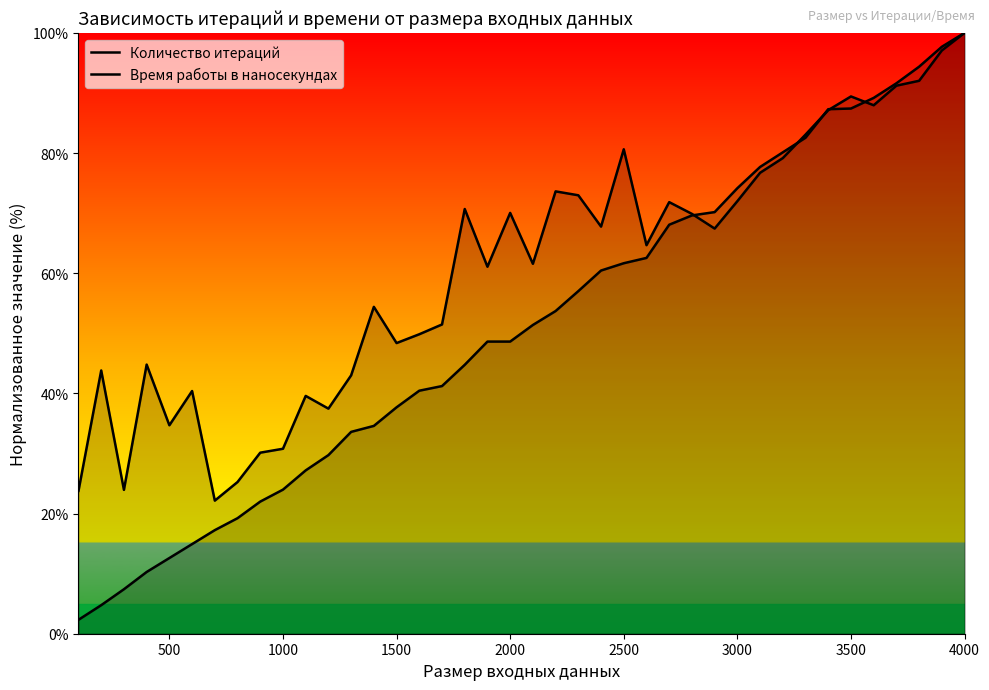

List the series in order of their peak value, highest first.

Количество итераций, Время работы в наносекундах